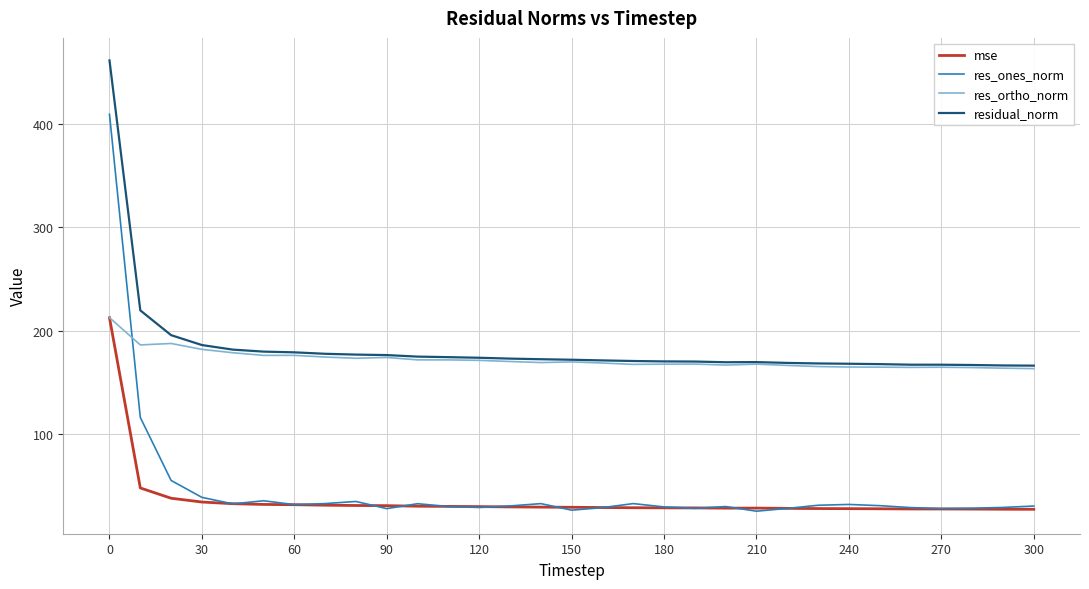

Which series has the largest range (max minus min)?

res_ones_norm